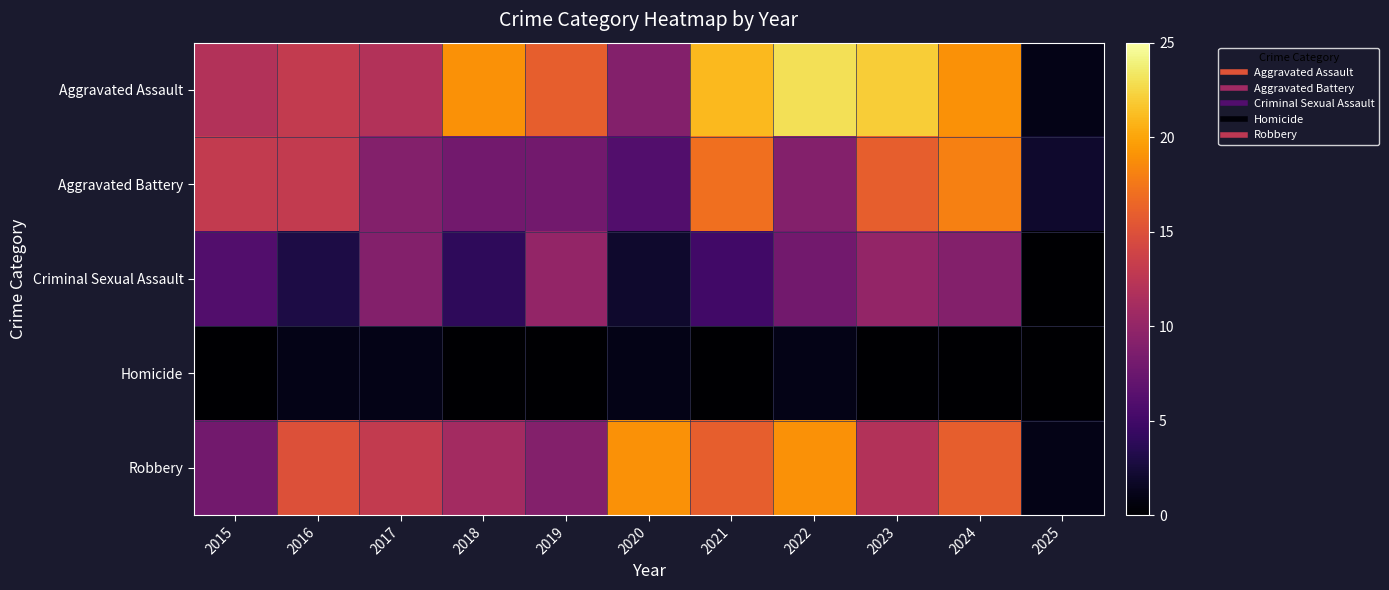

Between 2020 and 2015, which is larger?

2015